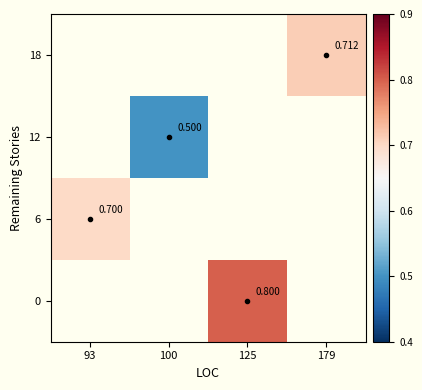

At which category does the chart reach its peak across all series?

125